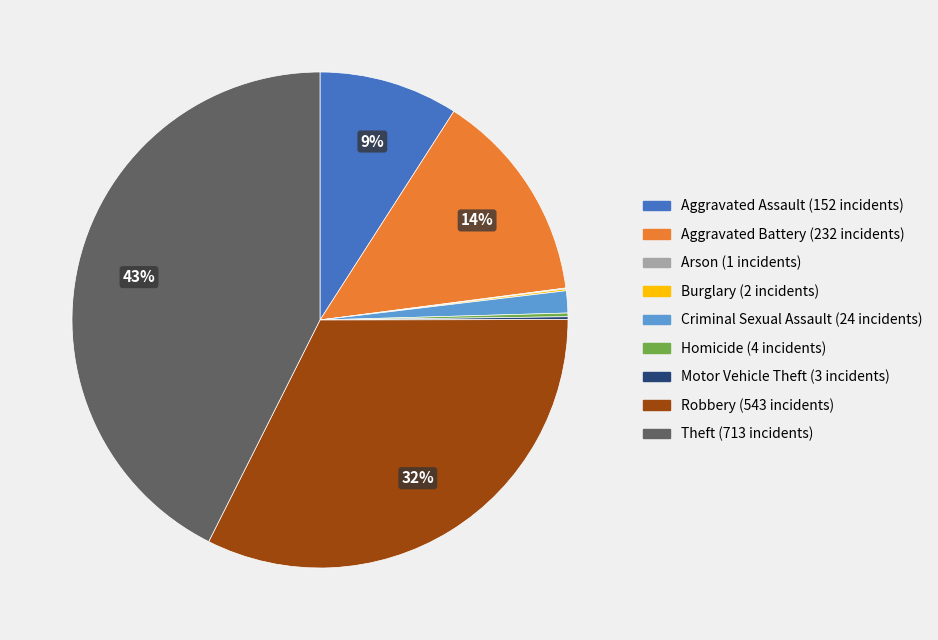

Do Aggravated Assault and Theft together represent more than half of the pie?

Yes